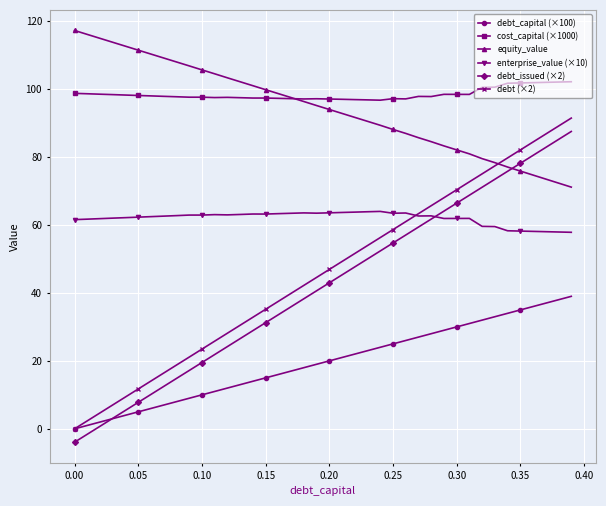

True or false: debt (×2) and cost_capital (×1000) intersect in this chart.

False